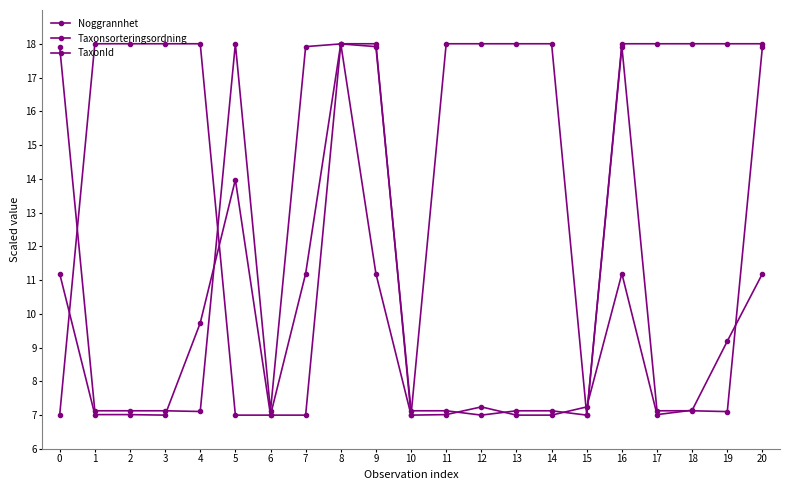

Is this an area chart (filled region under the line)?

No